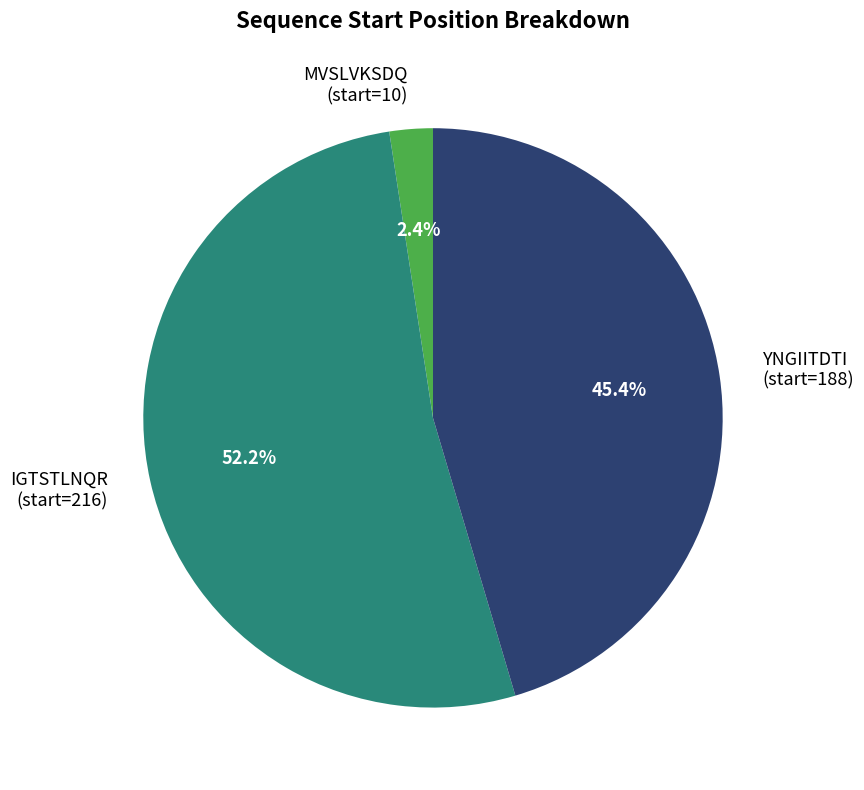

What percentage is NOT represented by IGTSTLNQR?

47.8%